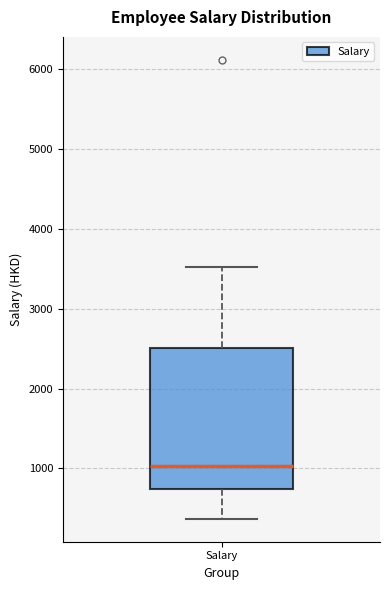

Read this box plot against the y-axis: the position of the median line, the range covered by the box, and the ends of both whiskers. The values are not printed on the chart, so give them approximately, as read against the axis.

median 1000, box 700 to 2500, whiskers 400 to 3500